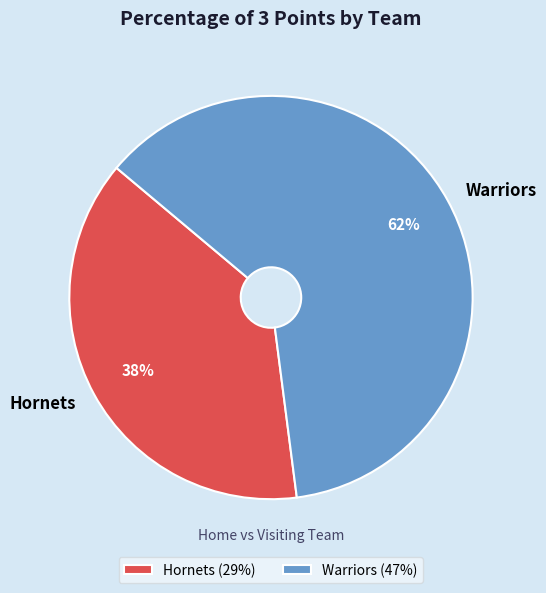

Is the sum of Hornets and Warriors greater than half?

Yes